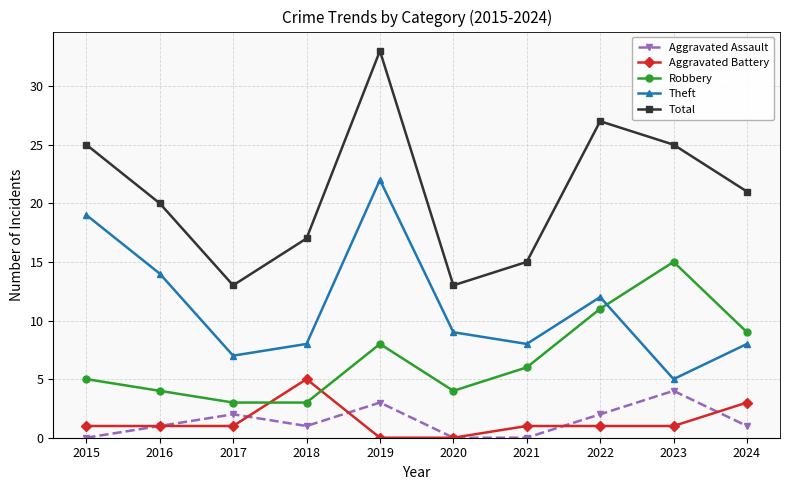

Is it true that Robbery equals 13 at 2024?

False